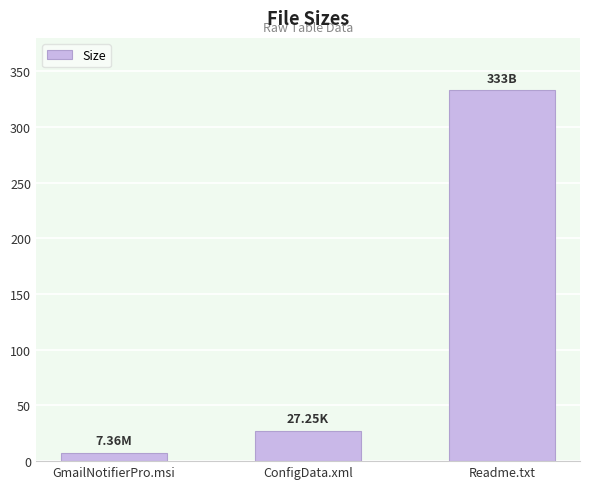

What is the greatest value displayed?

333.0